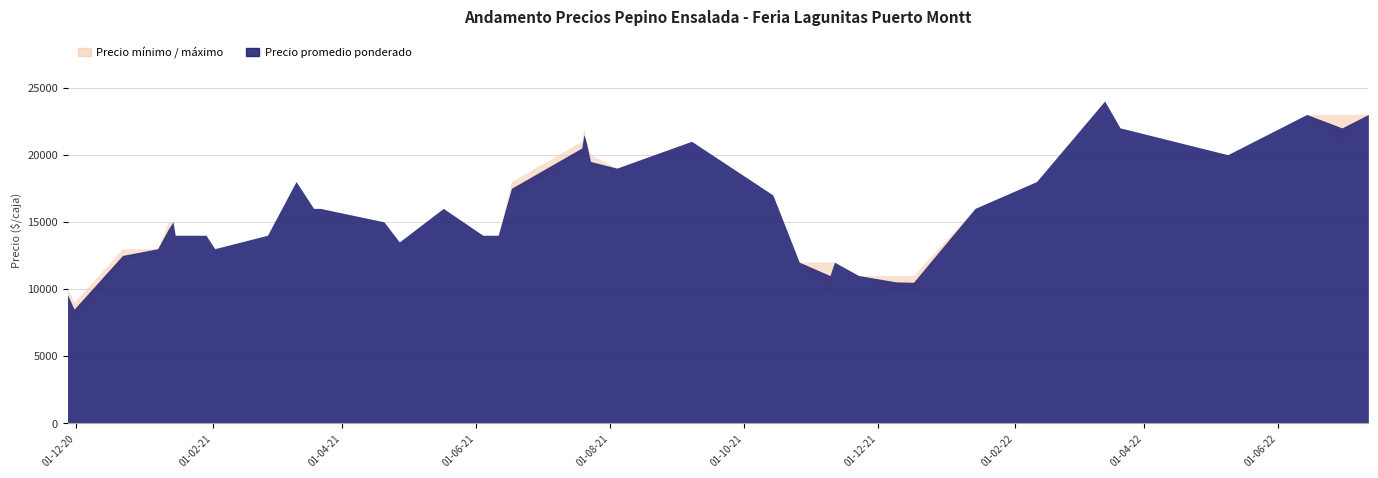

What position from the left is 2021-01-15?

4